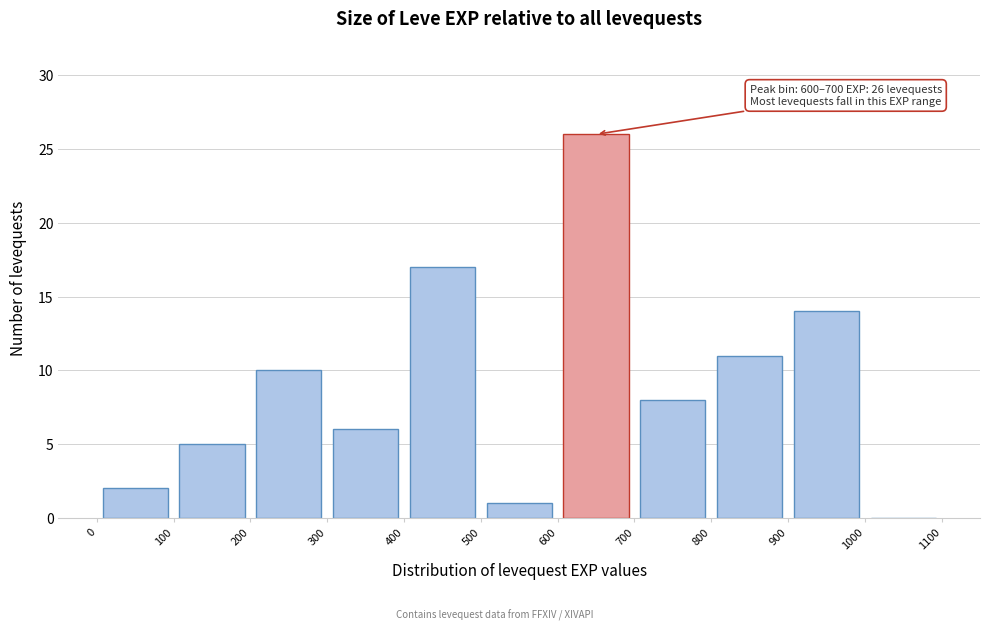

Which range on the x-axis has the tallest bar?

600 to 700